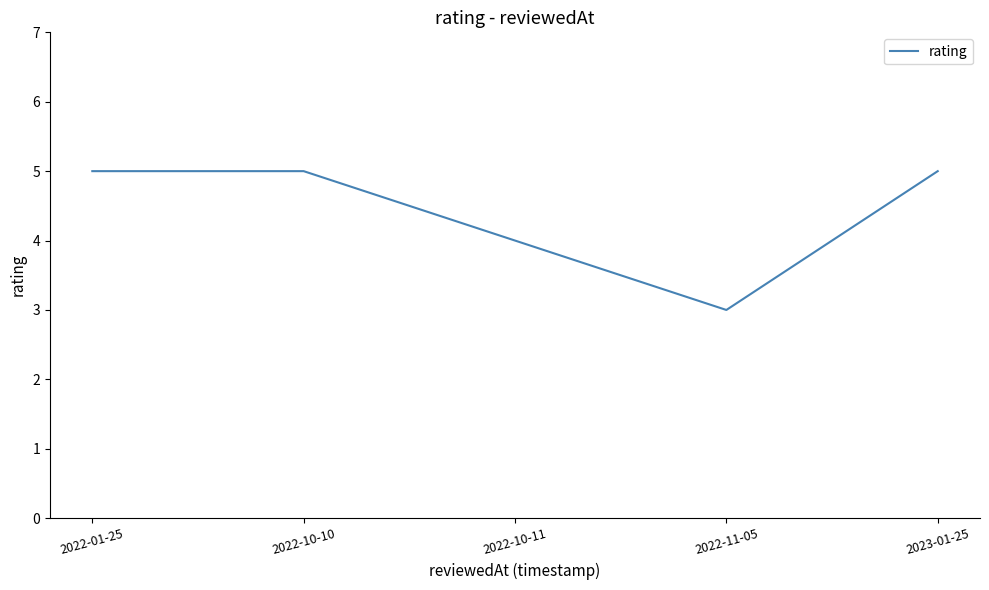

What is the ratio of the value at 2022-10-11 to the value at 2022-11-05?

1.3